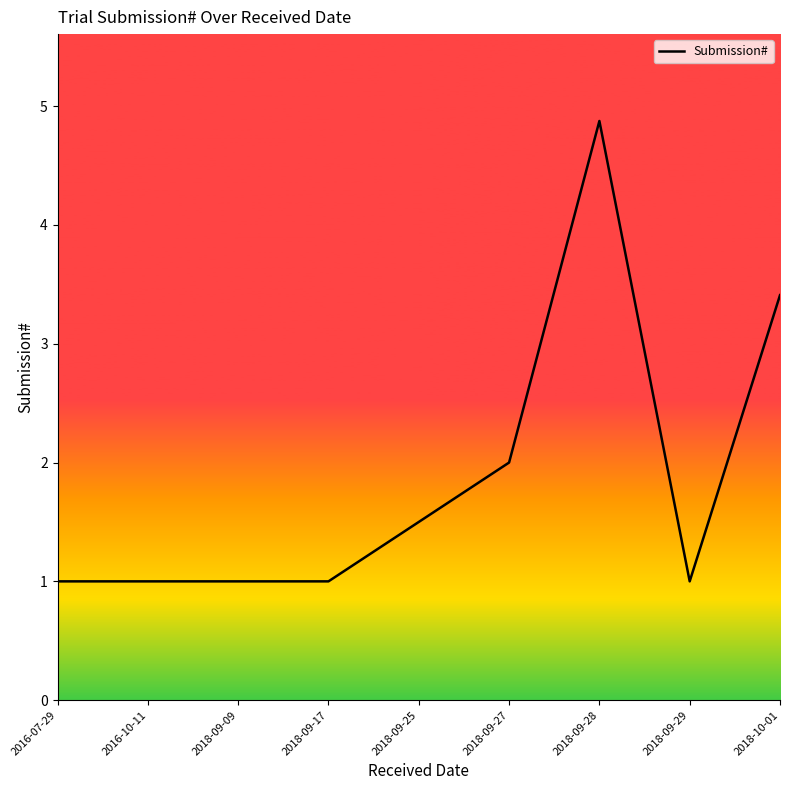

True or false: the data shows 1.0 at 2018-09-29.

True